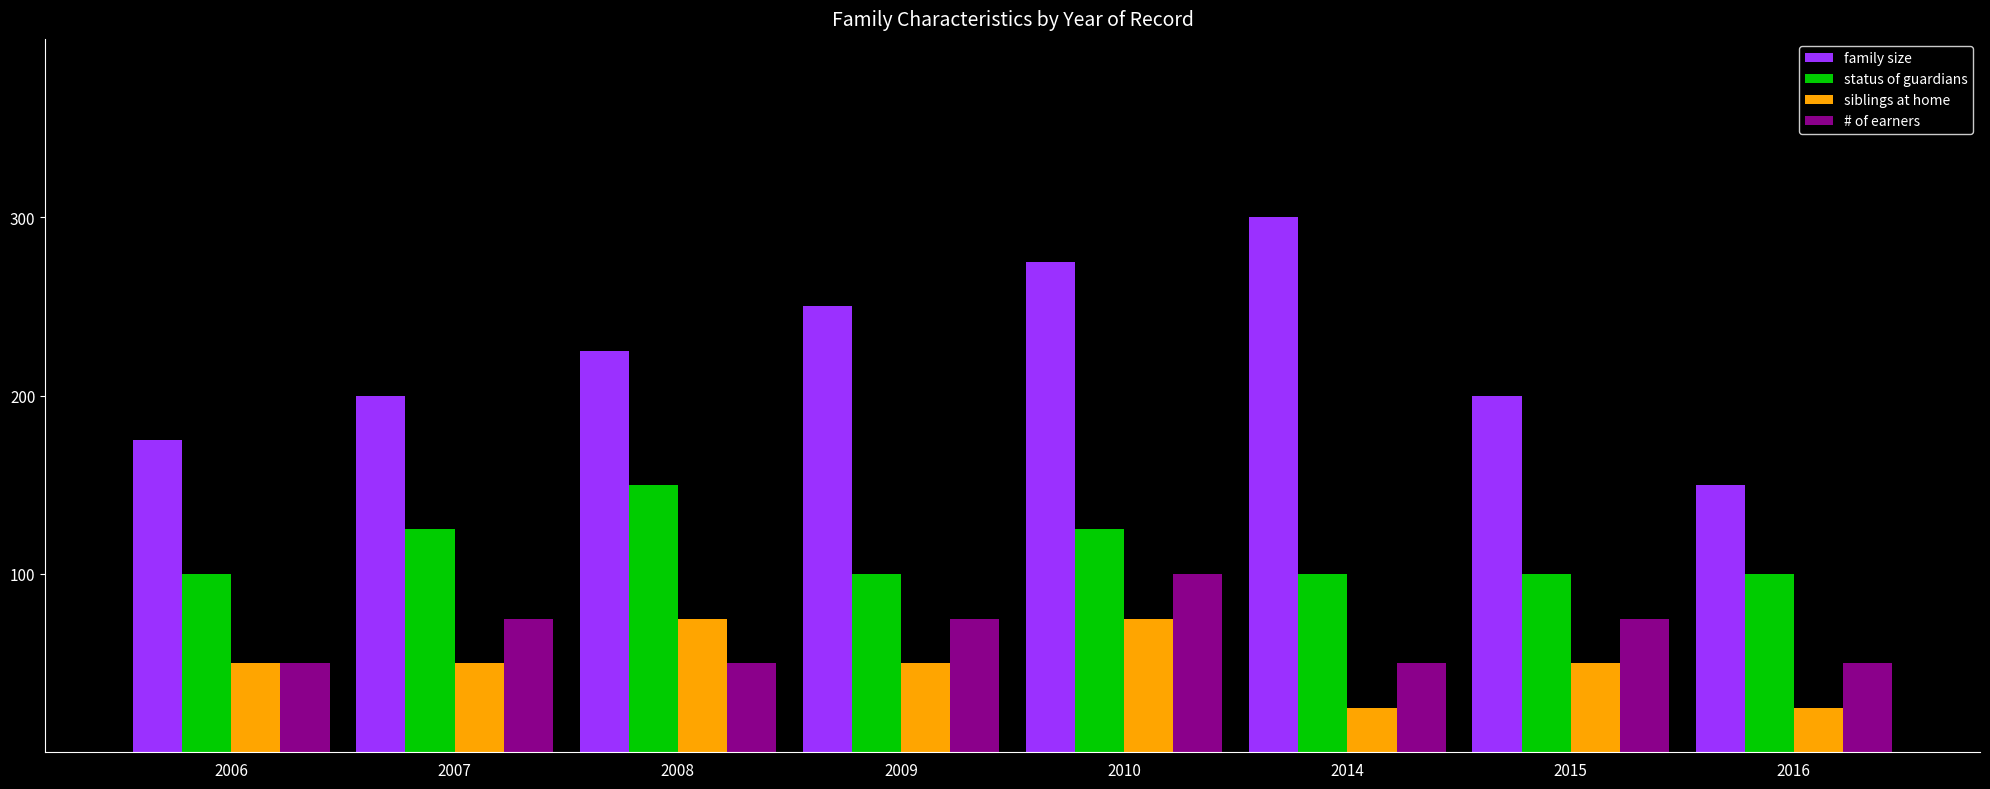

Which series has the widest spread of values?

family size